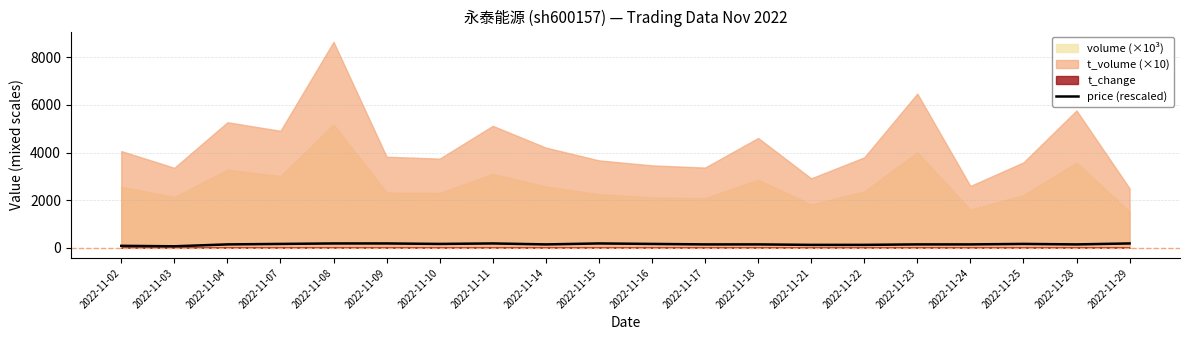

True or false: the data shows 140.0 at 2022-11-18.

True